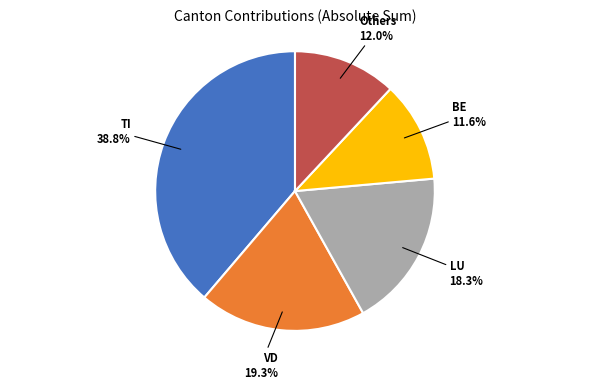

Which has a higher value, TI or BE?

TI